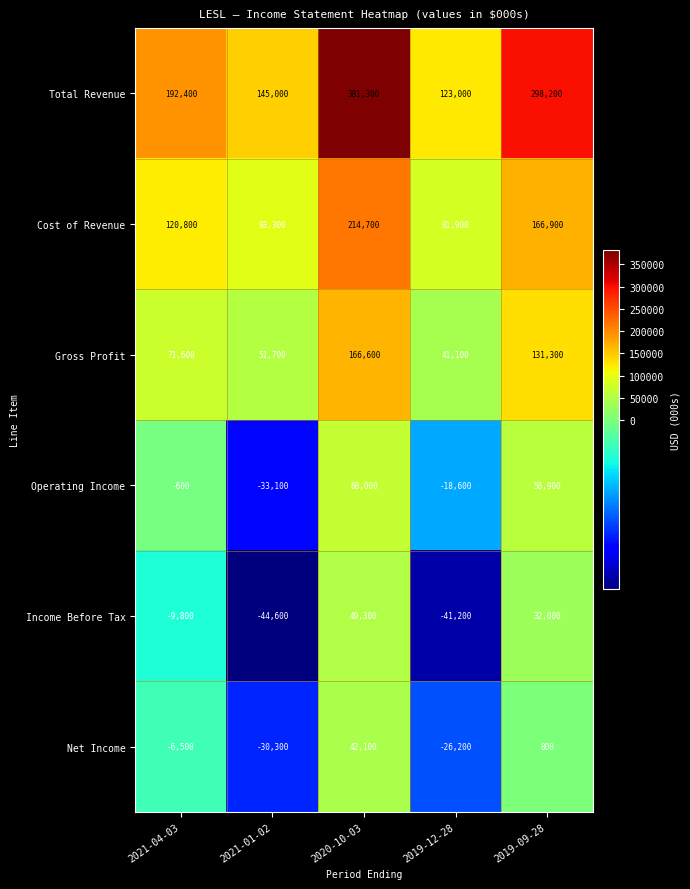

Which series changed the most between 2021-04-03 and 2020-10-03?

Total Revenue